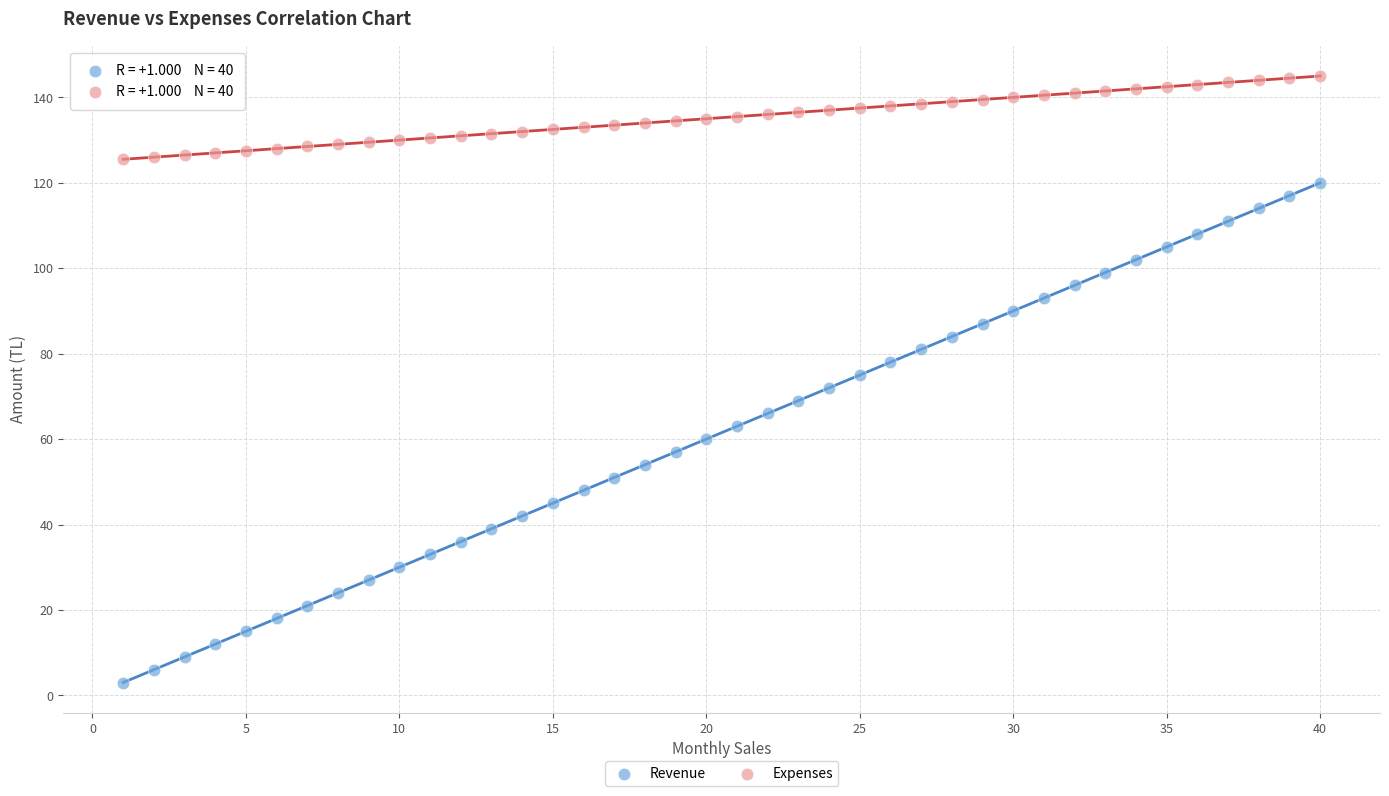

Which series reaches the maximum Y coordinate?

Expenses